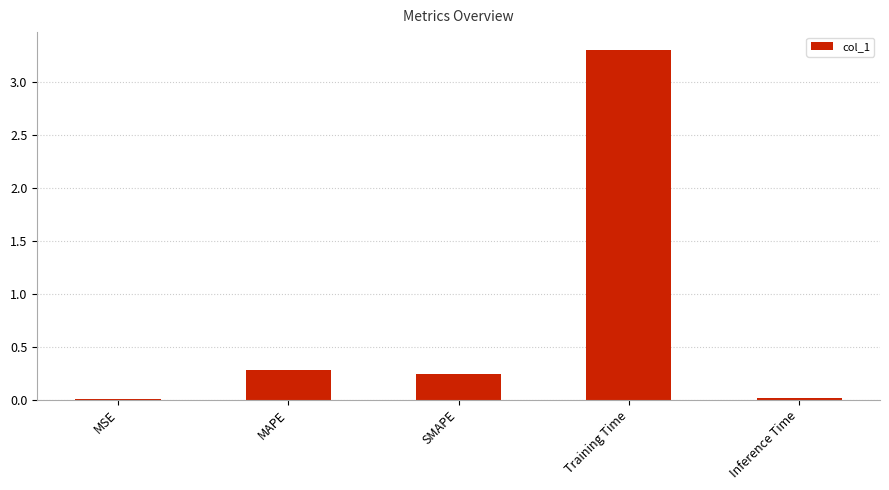

Which label corresponds to the largest value in the chart?

Training Time